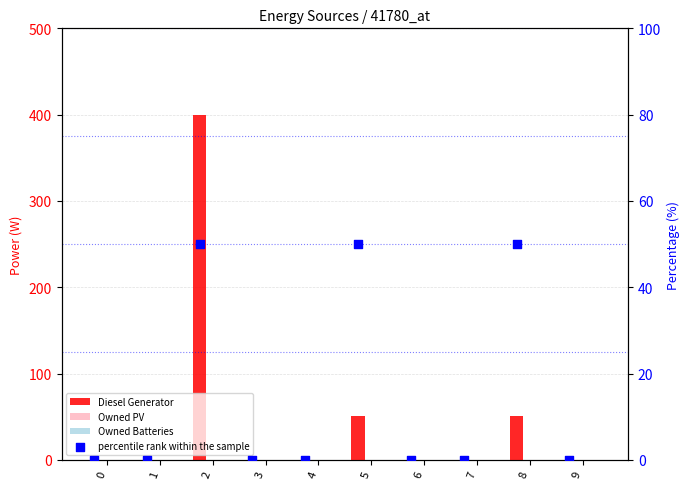

Which series contains the highest Y value?

Diesel Generator